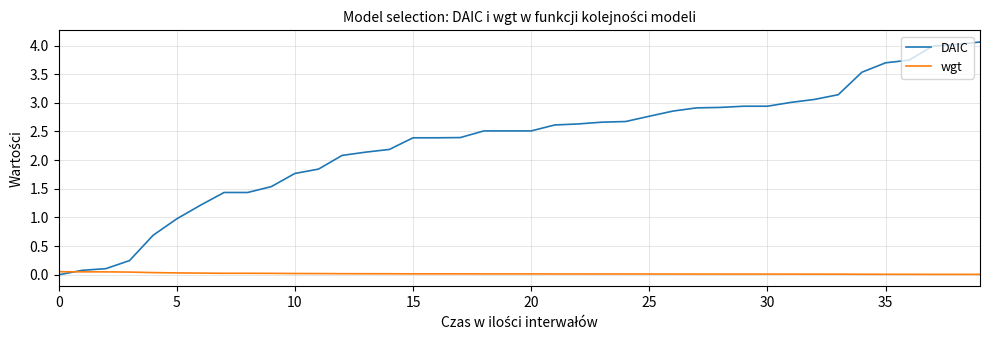

Rank the series by their average value, from lowest to highest.

wgt, DAIC